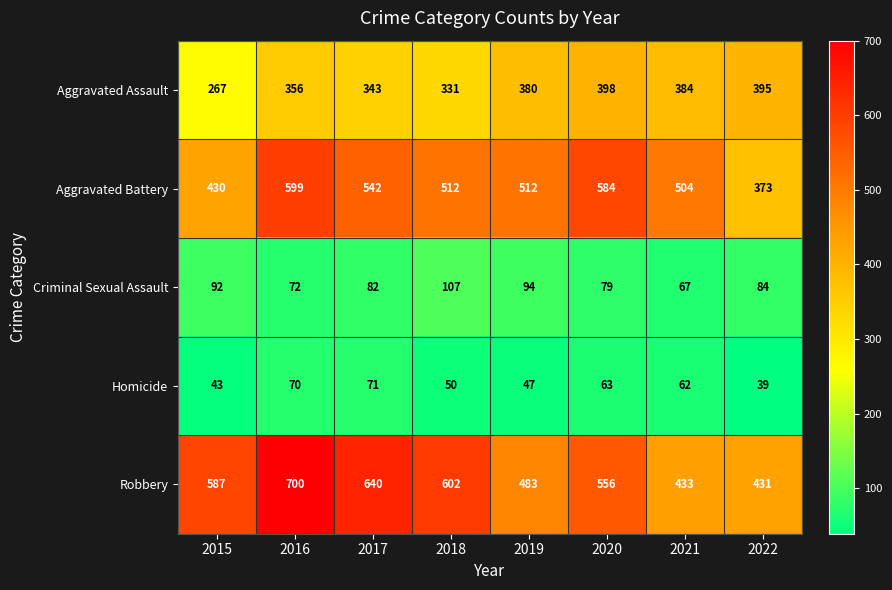

At how many categories does at least one series exceed 54?

8